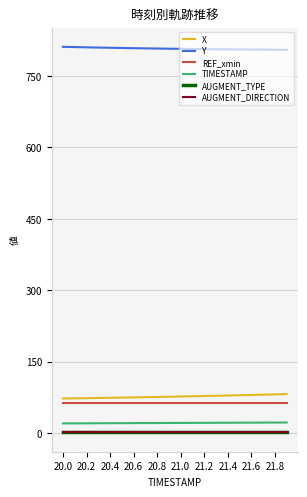

Is this an area chart (filled region under the line)?

No